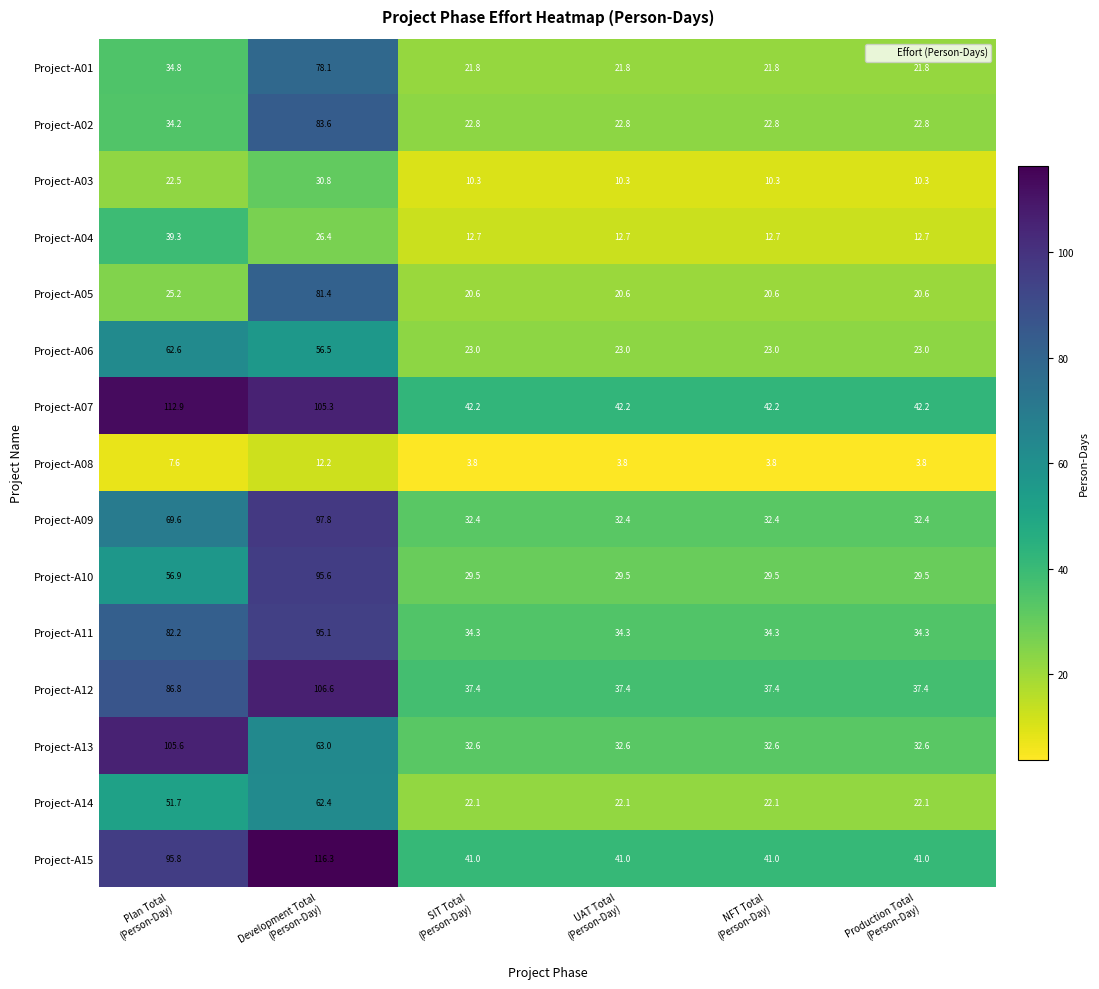

What is the smallest value displayed?

3.8